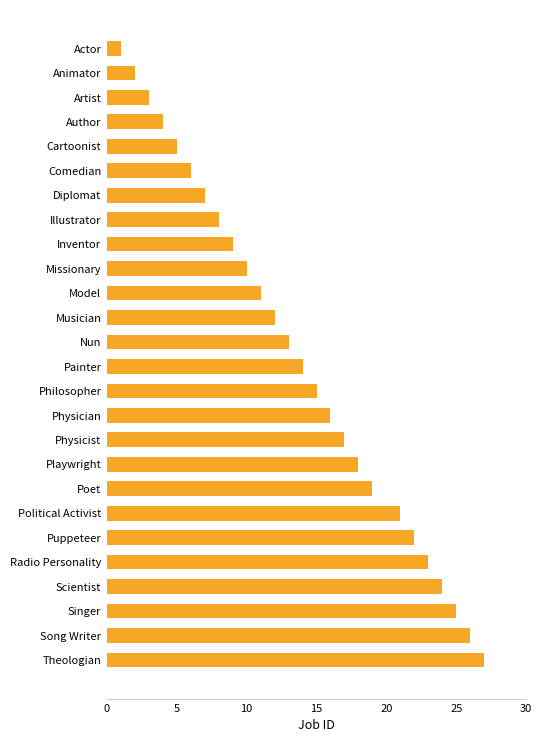

Does the chart contain any negative values?

No